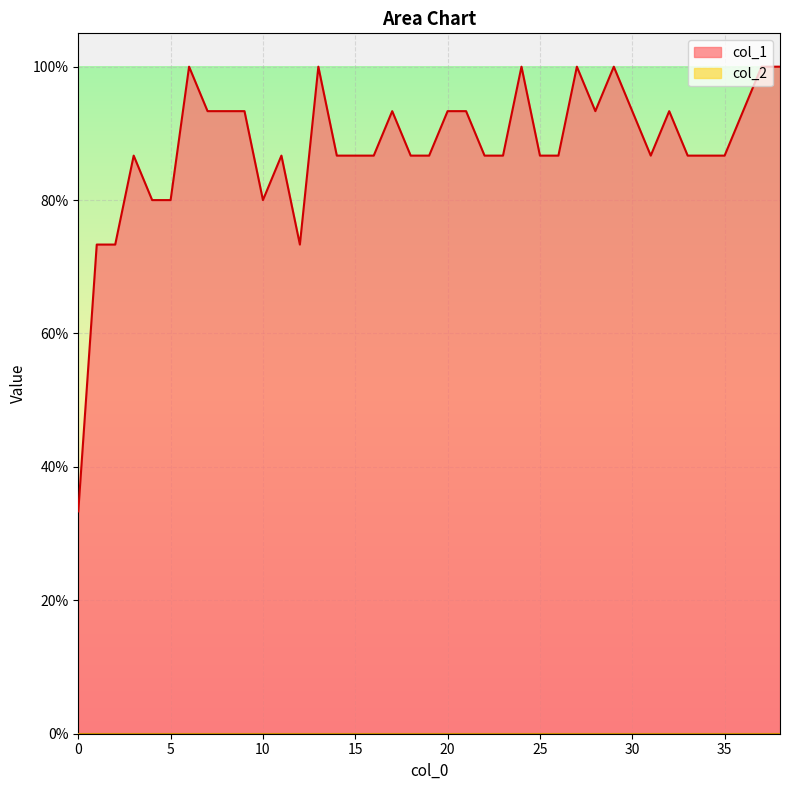

At which category does the data reach its first local valley?

10